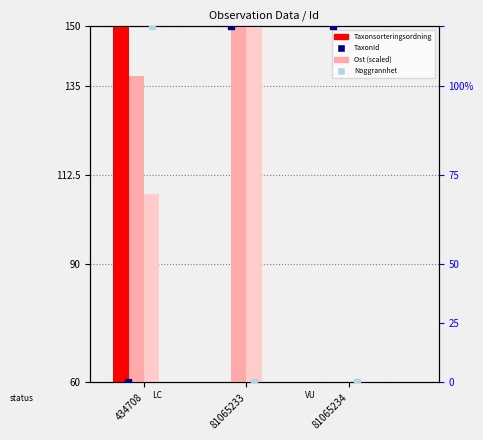

The value of Nord (scaled) at 81065233 is 150.0. True or false?

True